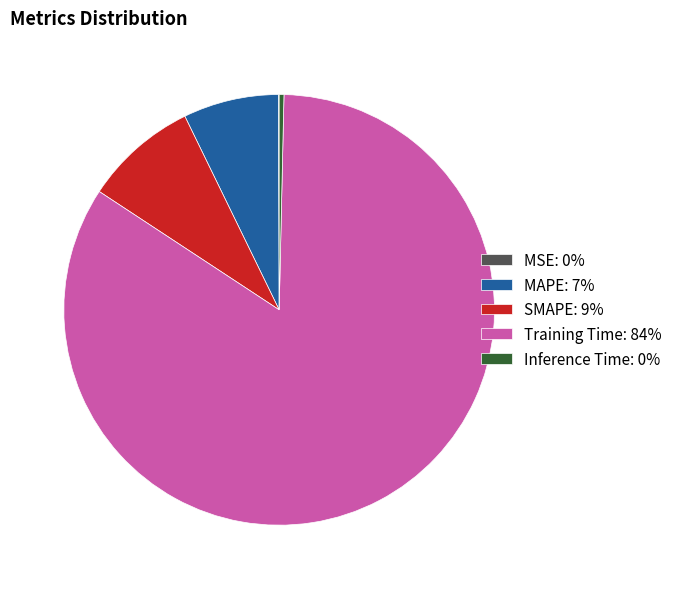

Is it true that Inference Time: 0% is 0% of the pie?

True